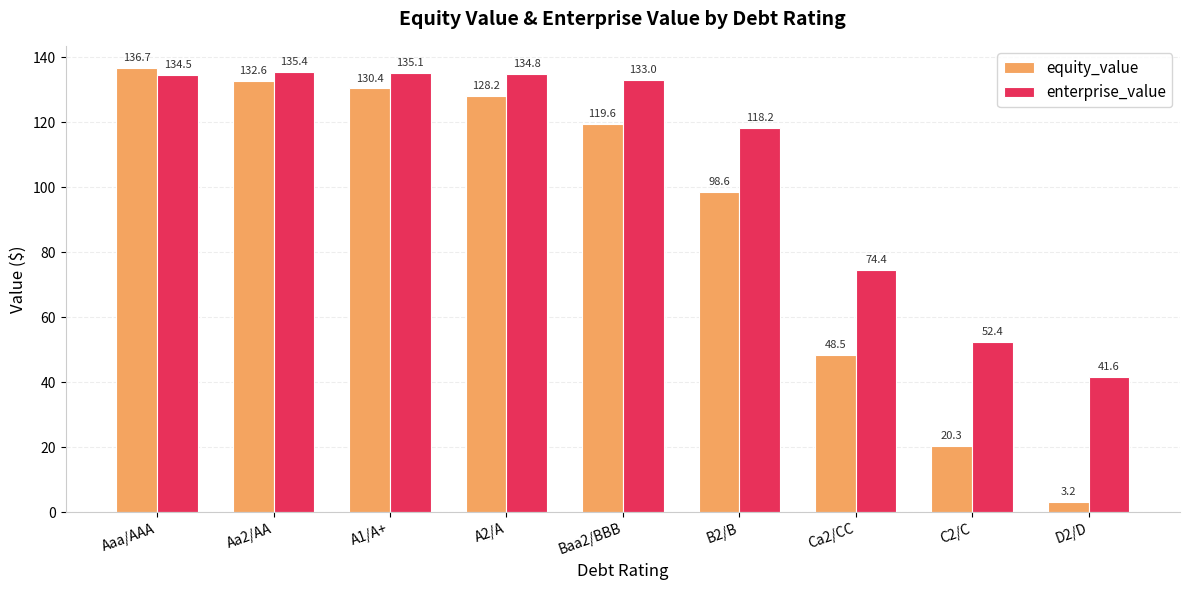

List the labels in order of equity_value value, largest first.

Aaa/AAA, Aa2/AA, A1/A+, A2/A, Baa2/BBB, B2/B, Ca2/CC, C2/C, D2/D